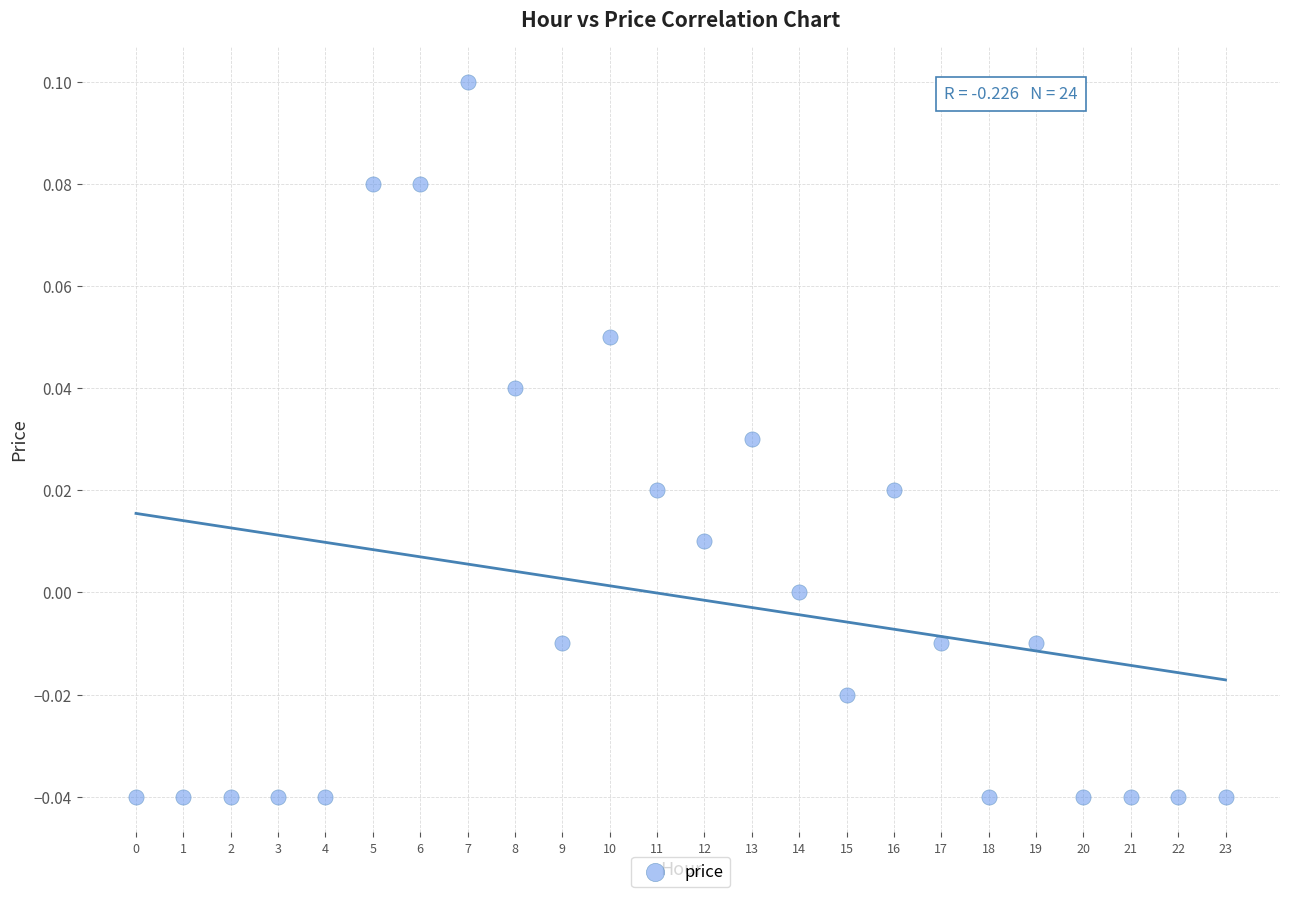

Count the number of points in this scatter plot.

24